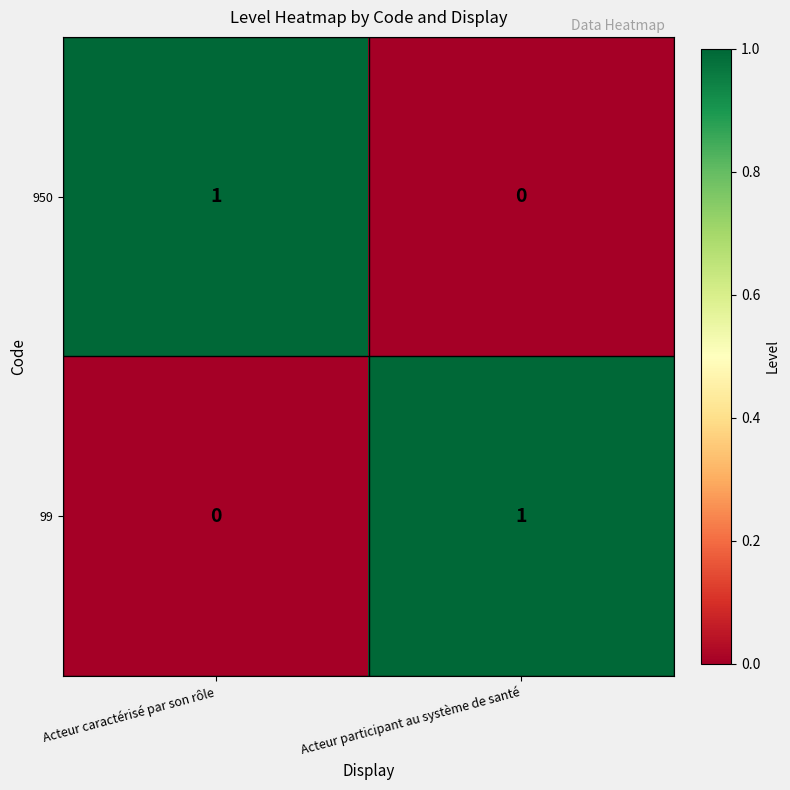

The 99 series shows -1 at Acteur caractérisé par son rôle. True or false?

False